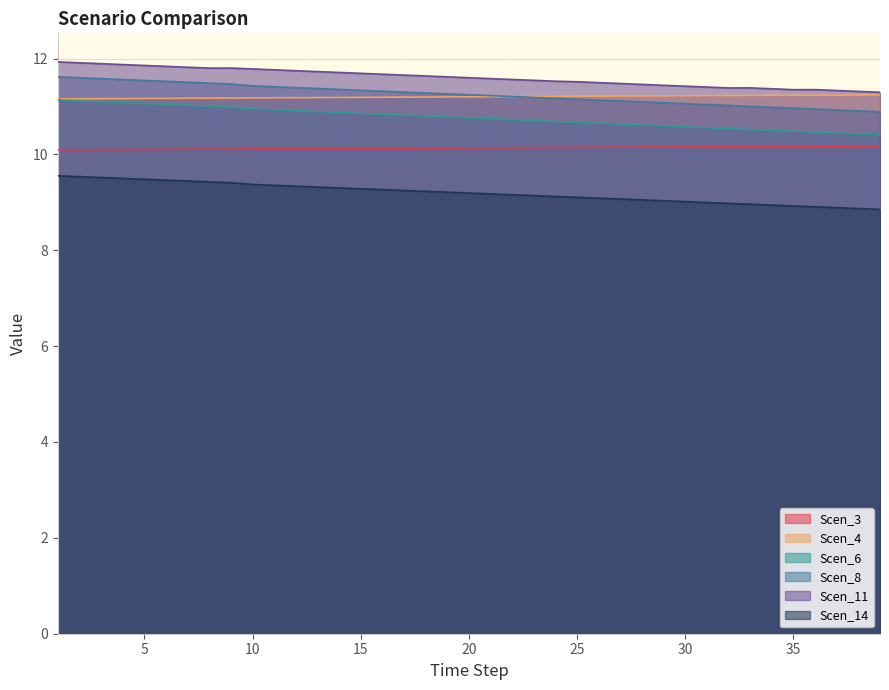

Is it true that Scen_11 equals 8.2 at 10?

False